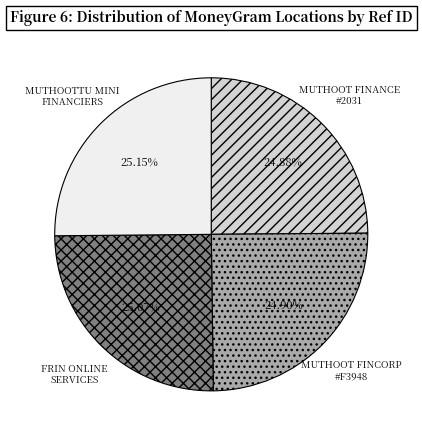

Is there a majority slice in this chart?

No